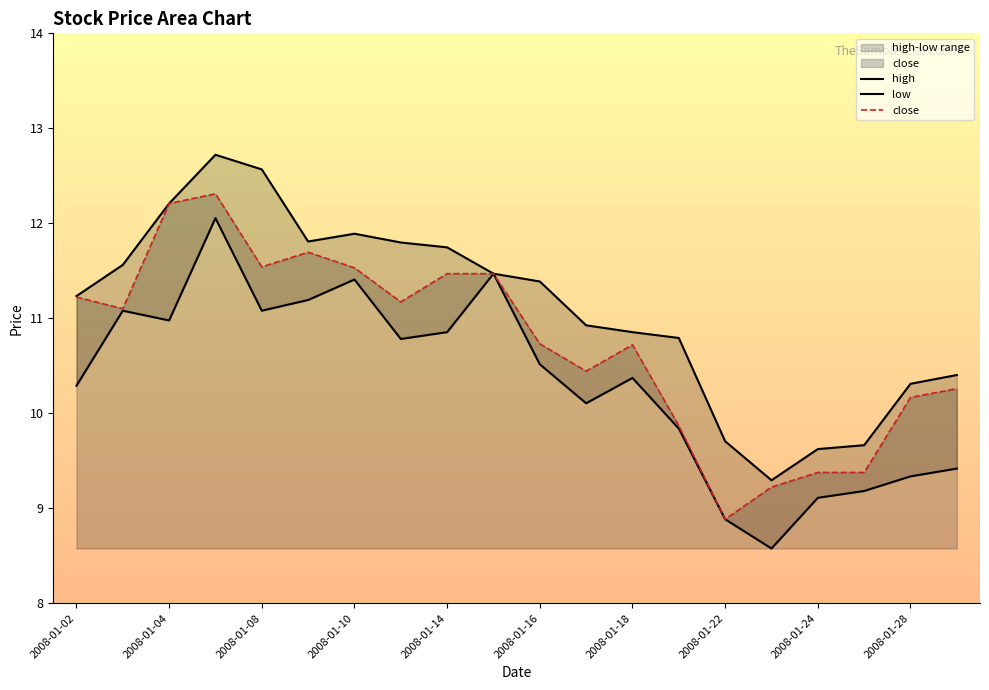

Reading right to left, what are all the values shown in this chart?

high: 2008-01-29=10.4	2008-01-28=10.3	2008-01-25=9.7	2008-01-24=9.6	2008-01-23=9.3	2008-01-22=9.7	2008-01-21=10.8	2008-01-18=10.9	2008-01-17=10.9	2008-01-16=11.4	2008-01-15=11.5	2008-01-14=11.7	2008-01-11=11.8	2008-01-10=11.9	2008-01-09=11.8	2008-01-08=12.6	2008-01-07=12.7	2008-01-04=12.2	2008-01-03=11.6	2008-01-02=11.2
low: 2008-01-29=9.4	2008-01-28=9.3	2008-01-25=9.2	2008-01-24=9.1	2008-01-23=8.6	2008-01-22=8.9	2008-01-21=9.8	2008-01-18=10.4	2008-01-17=10.1	2008-01-16=10.5	2008-01-15=11.5	2008-01-14=10.9	2008-01-11=10.8	2008-01-10=11.4	2008-01-09=11.2	2008-01-08=11.1	2008-01-07=12.1	2008-01-04=11.0	2008-01-03=11.1	2008-01-02=10.3
close: 2008-01-29=10.3	2008-01-28=10.2	2008-01-25=9.4	2008-01-24=9.4	2008-01-23=9.2	2008-01-22=8.9	2008-01-21=9.9	2008-01-18=10.7	2008-01-17=10.4	2008-01-16=10.7	2008-01-15=11.5	2008-01-14=11.5	2008-01-11=11.2	2008-01-10=11.5	2008-01-09=11.7	2008-01-08=11.5	2008-01-07=12.3	2008-01-04=12.2	2008-01-03=11.1	2008-01-02=11.2